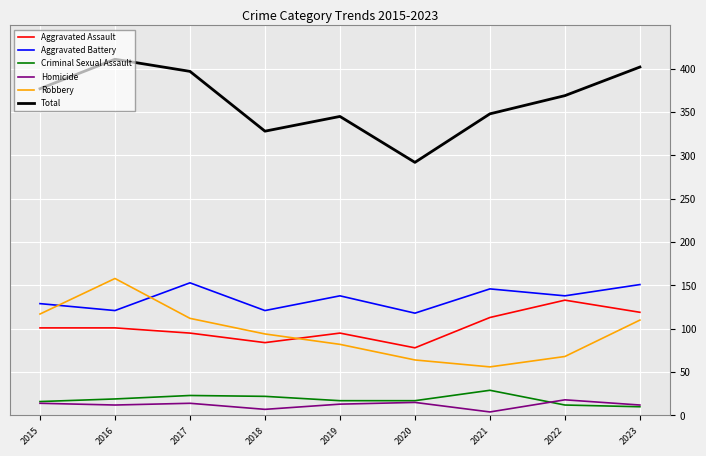

What are all the series names shown in the legend?

Aggravated Assault, Aggravated Battery, Criminal Sexual Assault, Homicide, Robbery, Total